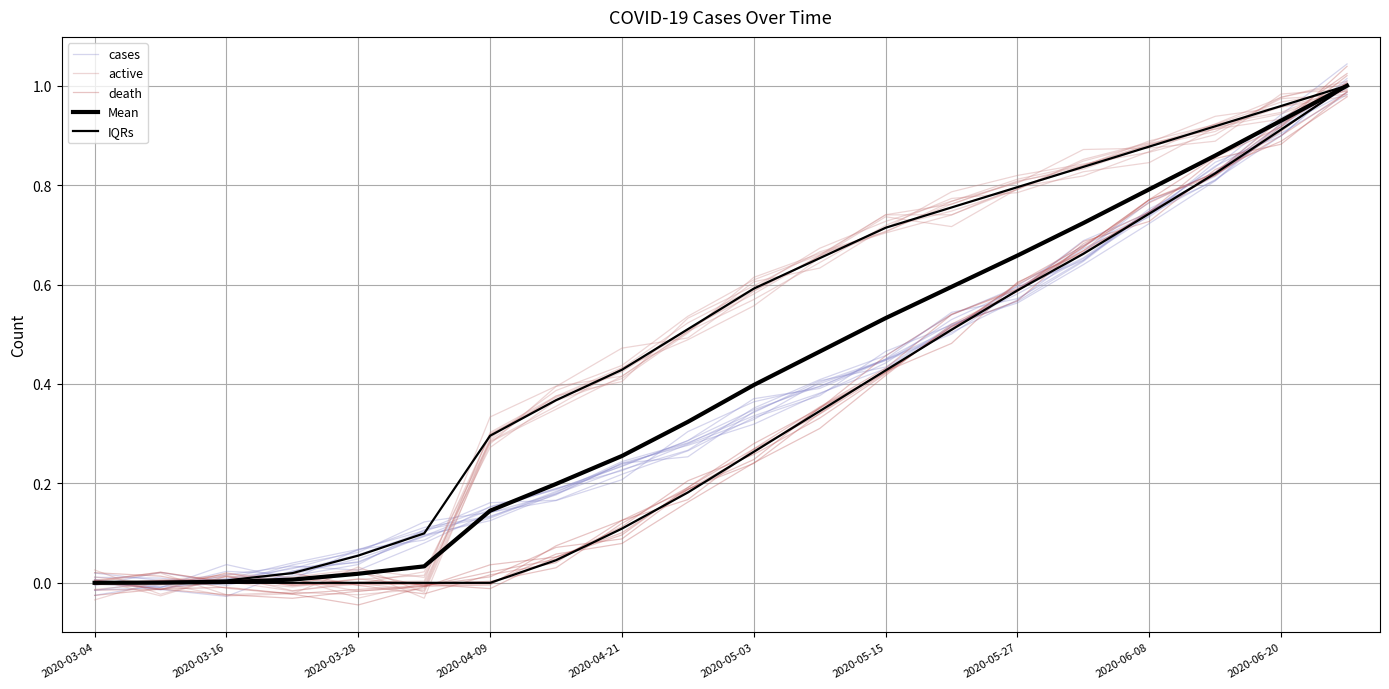

What is the difference between the second highest and second lowest values in the Mean series?

0.9